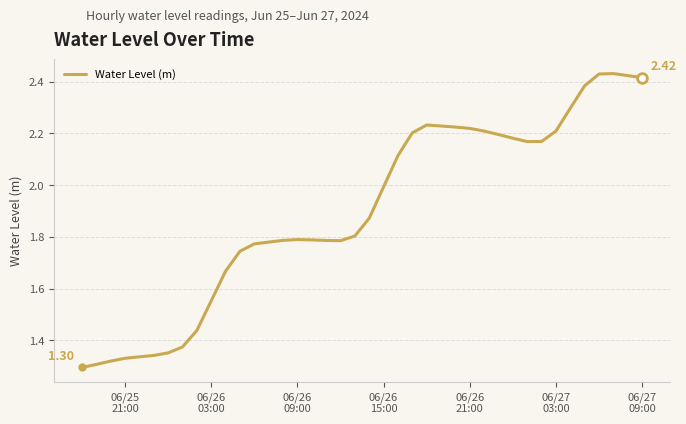

What is the difference between the maximum and minimum values?

1.1